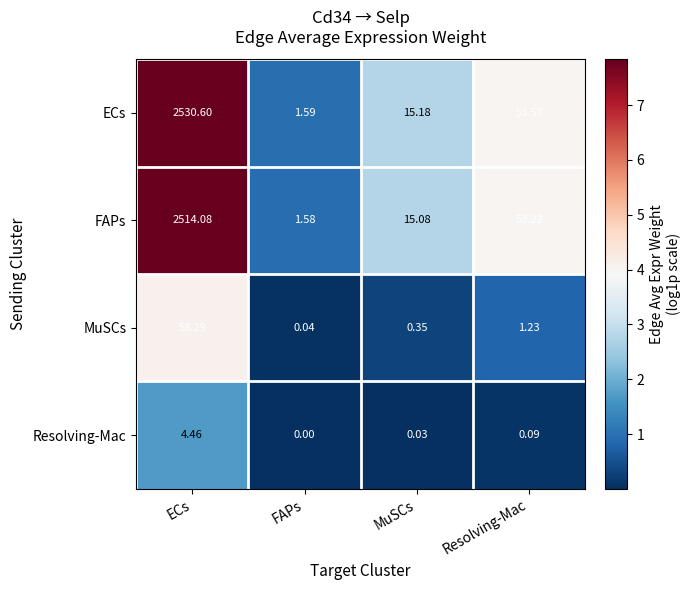

Which series has the widest spread of values?

ECs